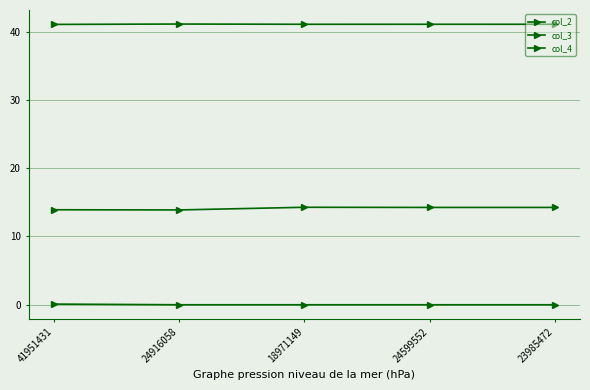

What is the difference between the maximum and second lowest values in the col_3 series?

0.4